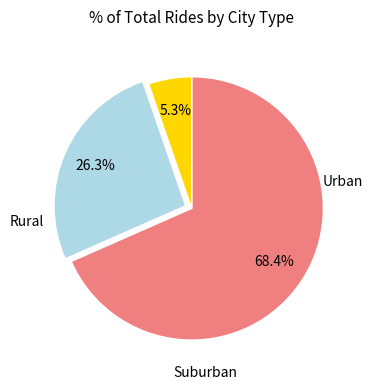

Does any single category account for the majority?

Yes